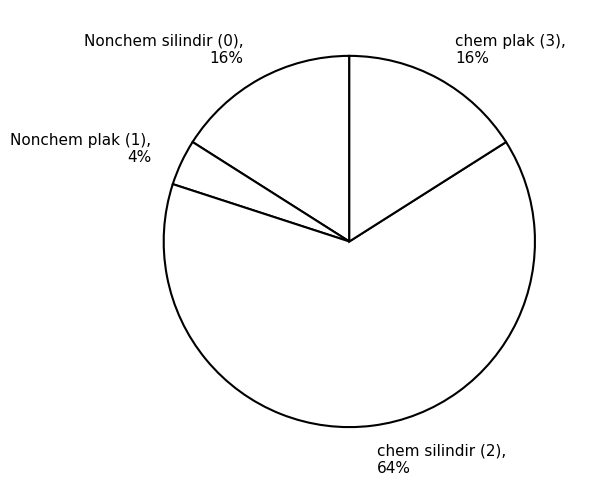

To the nearest percent, what portion does Nonchem plak (1) represent?

4%